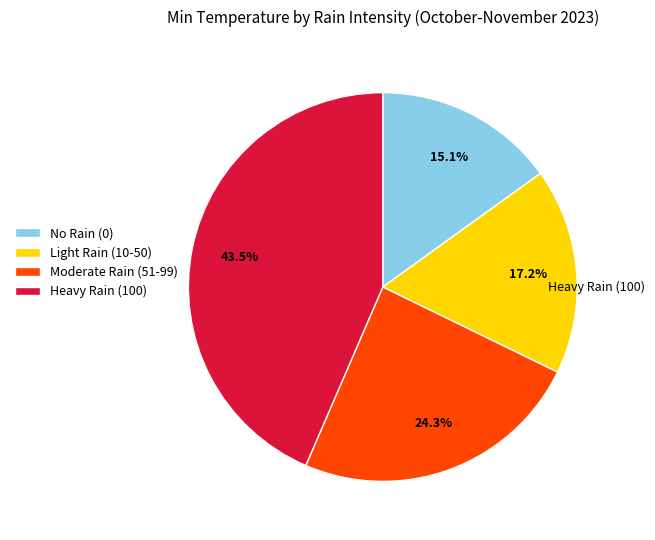

Which slice is the smallest?

No Rain (0)